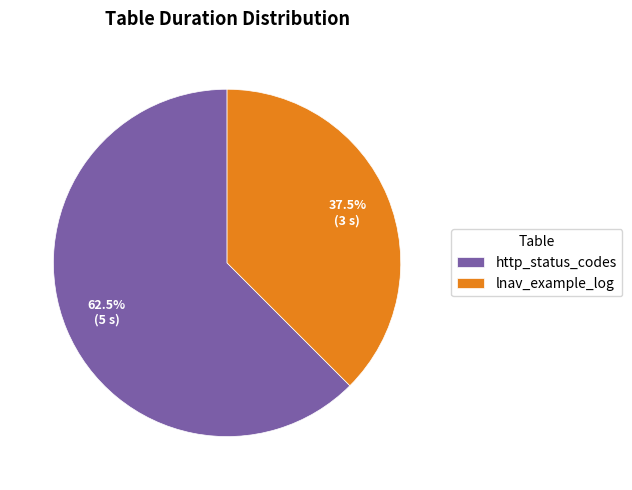

Count the number of slices in the pie.

2